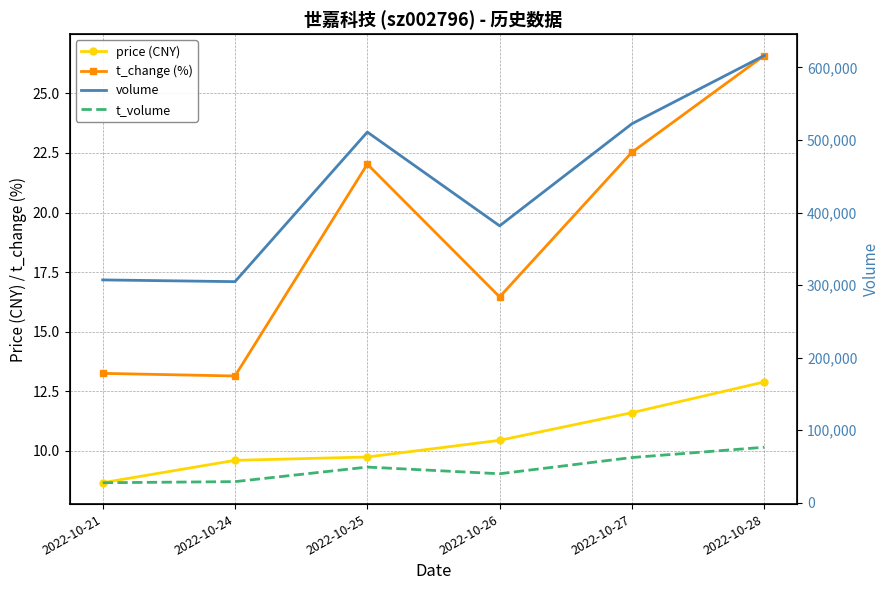

Which category has the highest value in the t_change (%) series?

2022-10-28